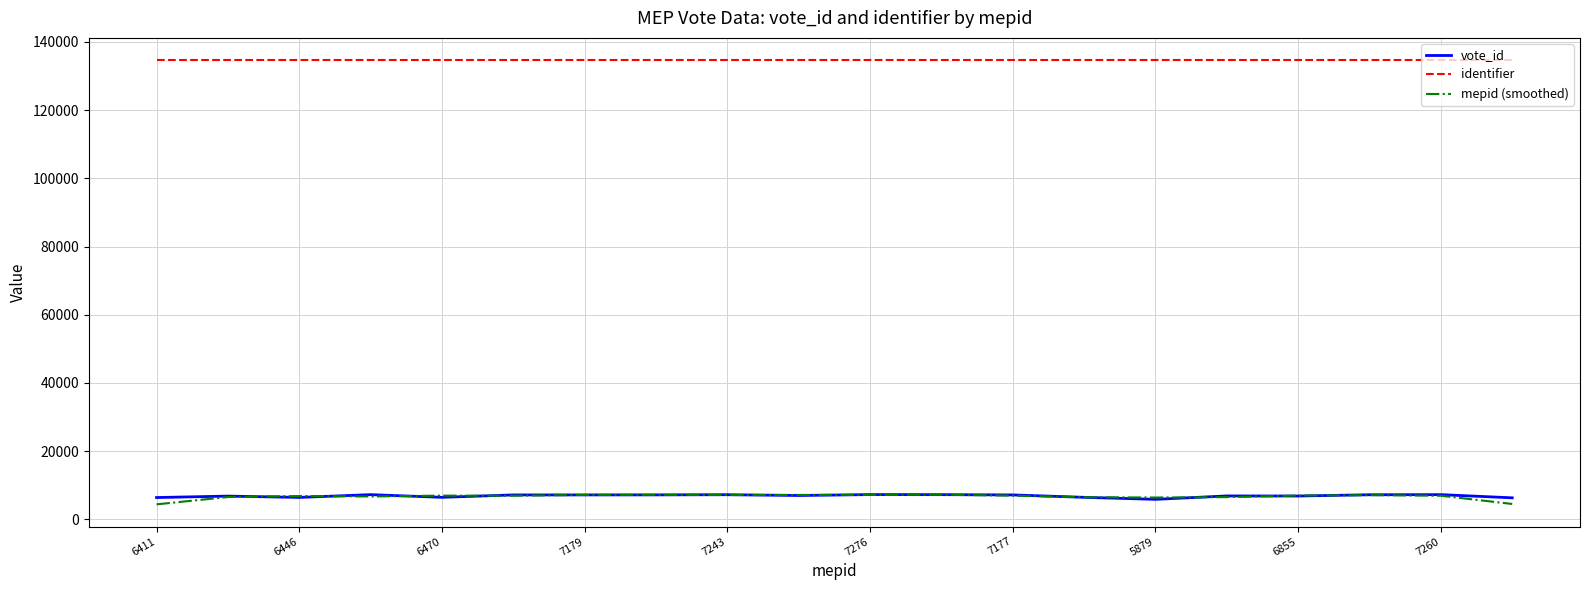

Which series has the largest total across all categories?

identifier